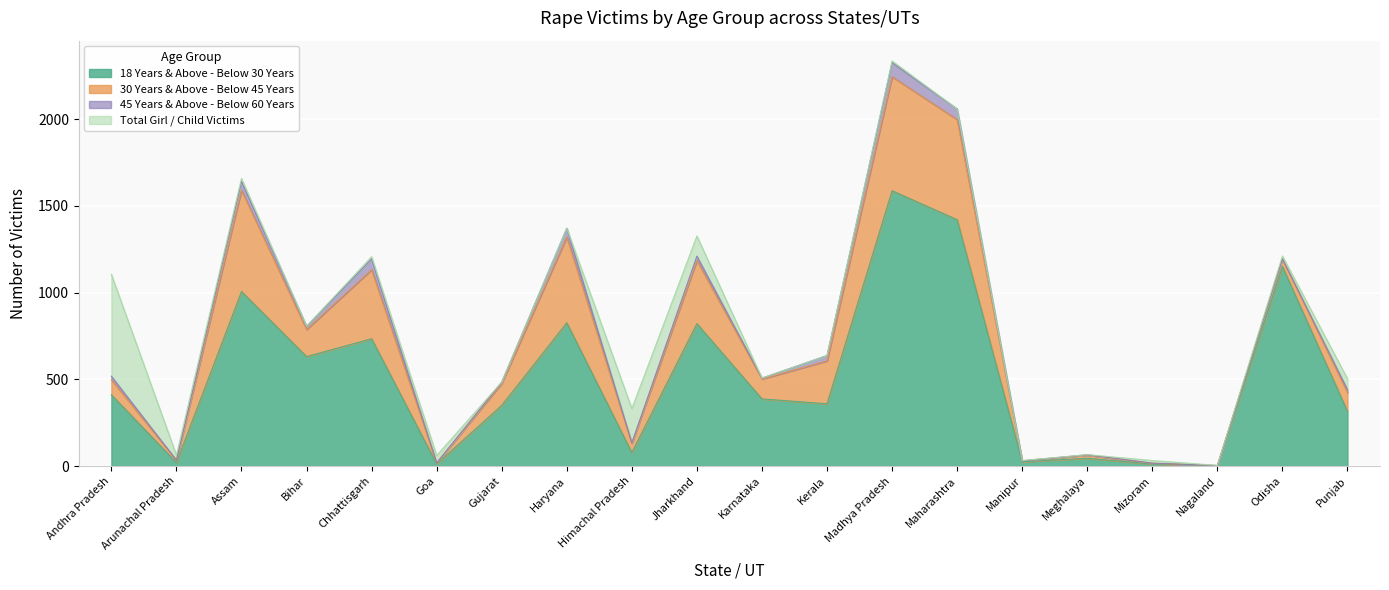

What is the sum of the 18 Years & Above - Below 30 Years values at Maharashtra and Assam?

2426